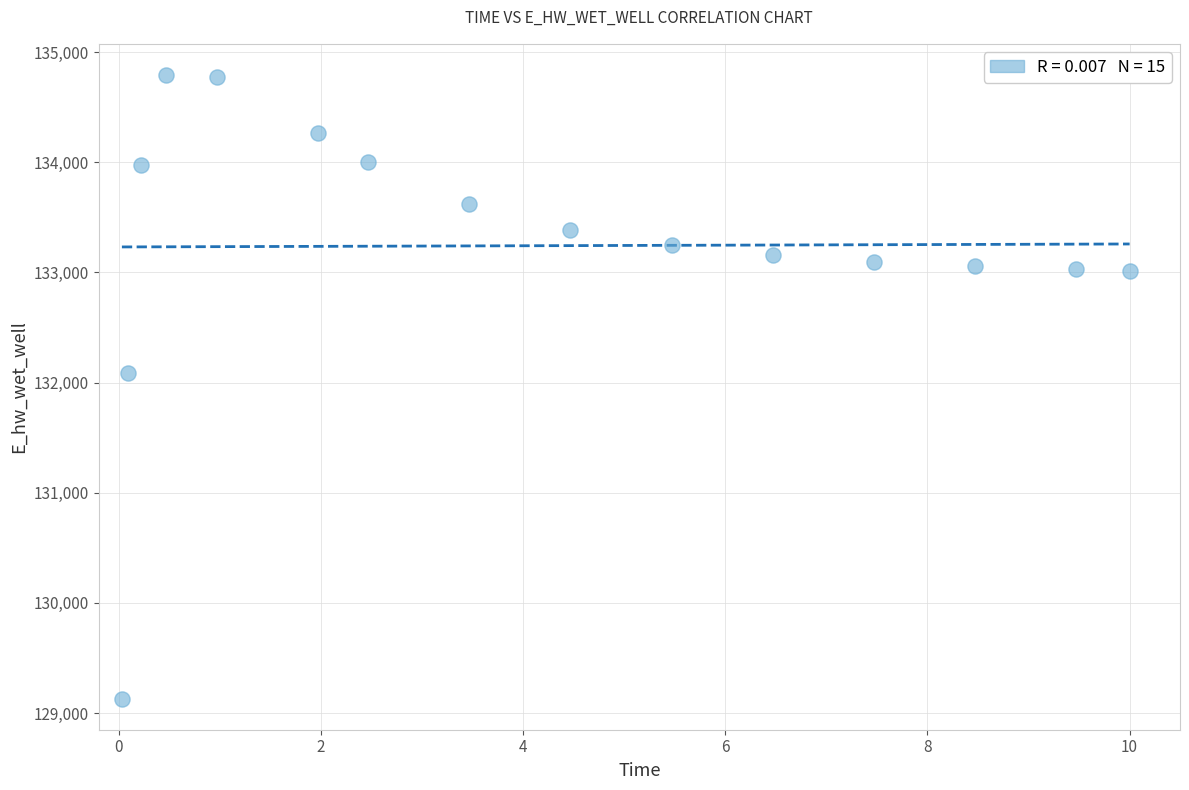

What is the range of Y values (max minus min)?

5660.3